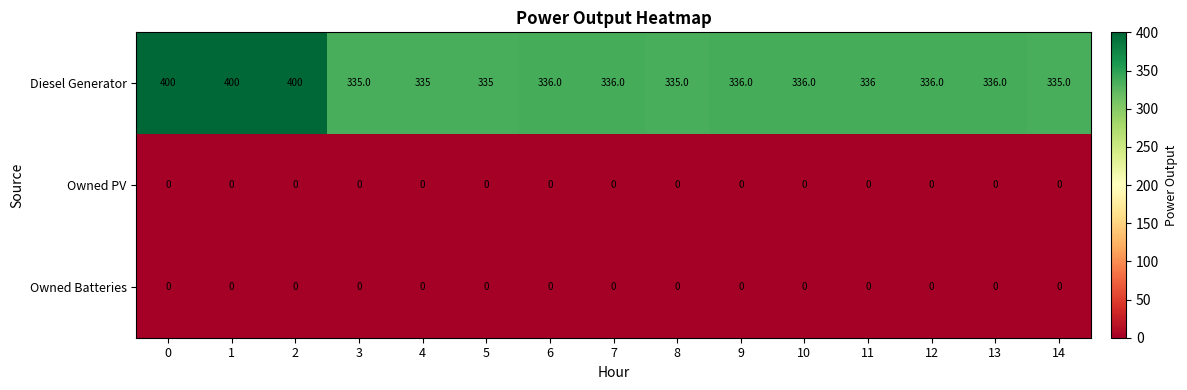

Between 2 and 6, which series saw the biggest shift?

Diesel Generator